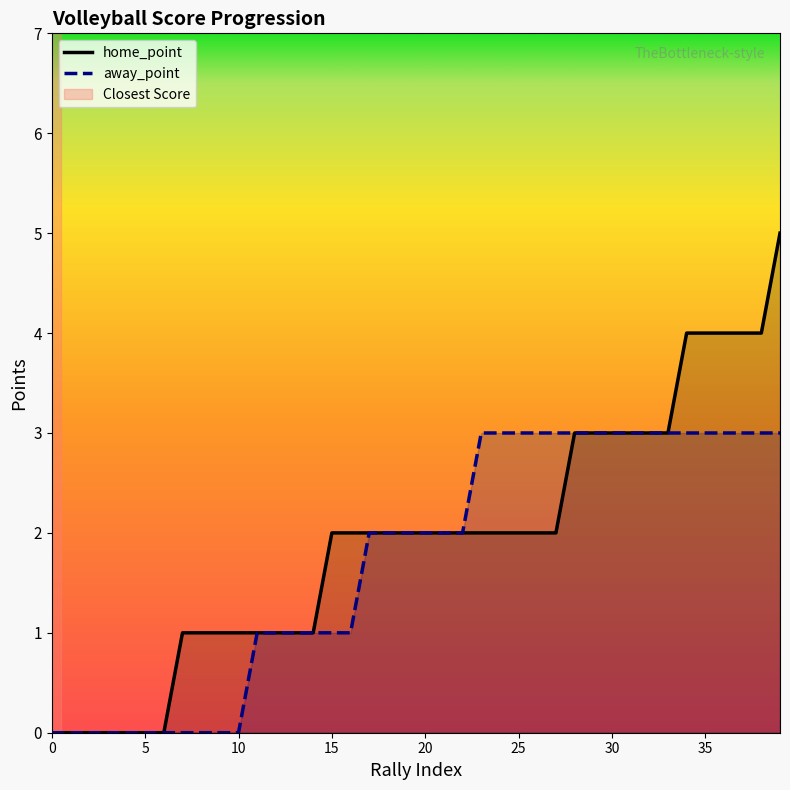

Reading left to right, transcribe all the data shown in this chart.

home_point: 0=0	1=0	2=0	3=0	4=0	5=0	6=0	7=1	8=1	9=1	10=1	11=1	12=1	13=1	14=1	15=2	16=2	17=2	18=2	19=2	20=2	21=2	22=2	23=2	24=2	25=2	26=2	27=2	28=3	29=3	30=3	31=3	32=3	33=3	34=4	35=4	36=4	37=4	38=4	39=5
away_point: 0=0	1=0	2=0	3=0	4=0	5=0	6=0	7=0	8=0	9=0	10=0	11=1	12=1	13=1	14=1	15=1	16=1	17=2	18=2	19=2	20=2	21=2	22=2	23=3	24=3	25=3	26=3	27=3	28=3	29=3	30=3	31=3	32=3	33=3	34=3	35=3	36=3	37=3	38=3	39=3